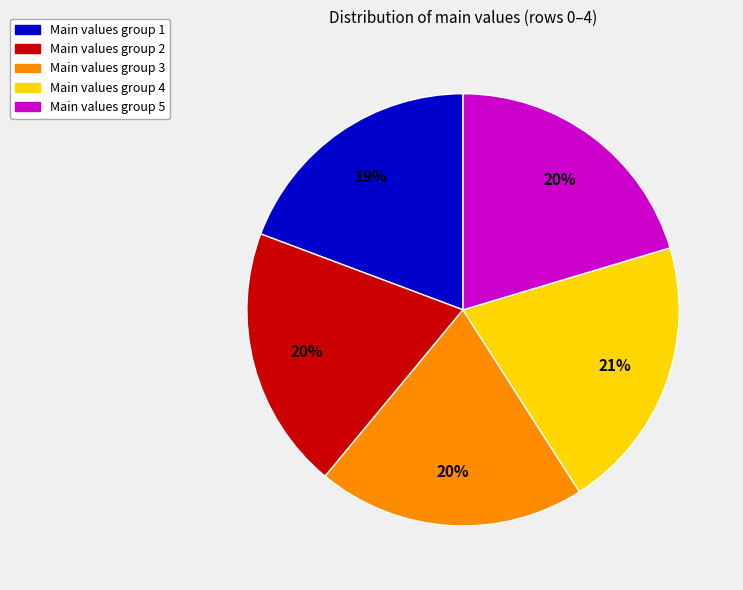

To the nearest percent, what is the average slice percentage?

20%